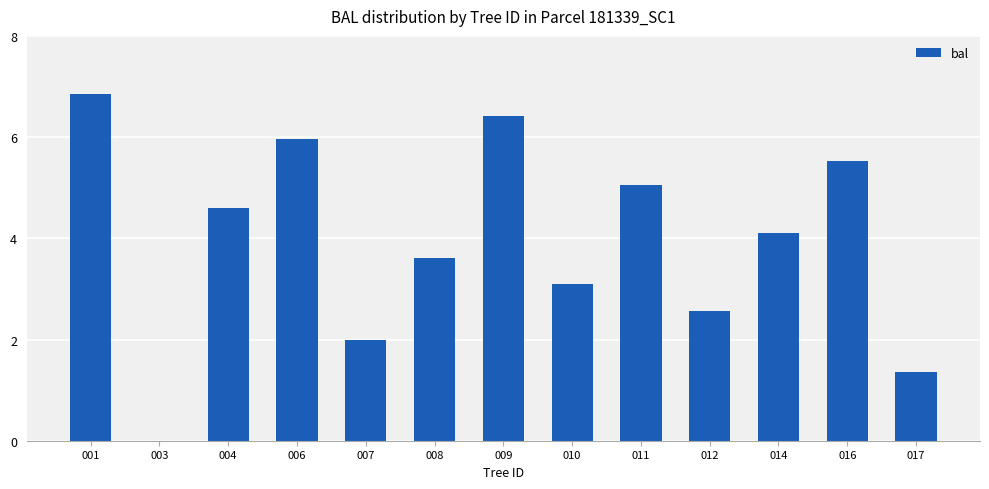

How many categories are shown in the chart?

13